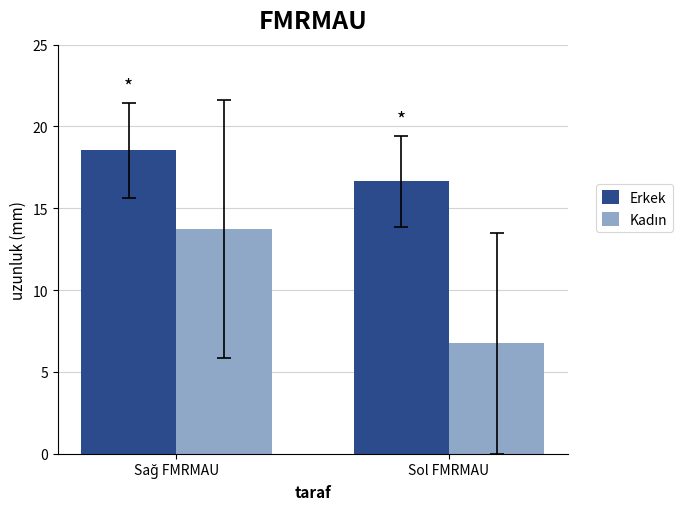

How many bars are there in each group?

2